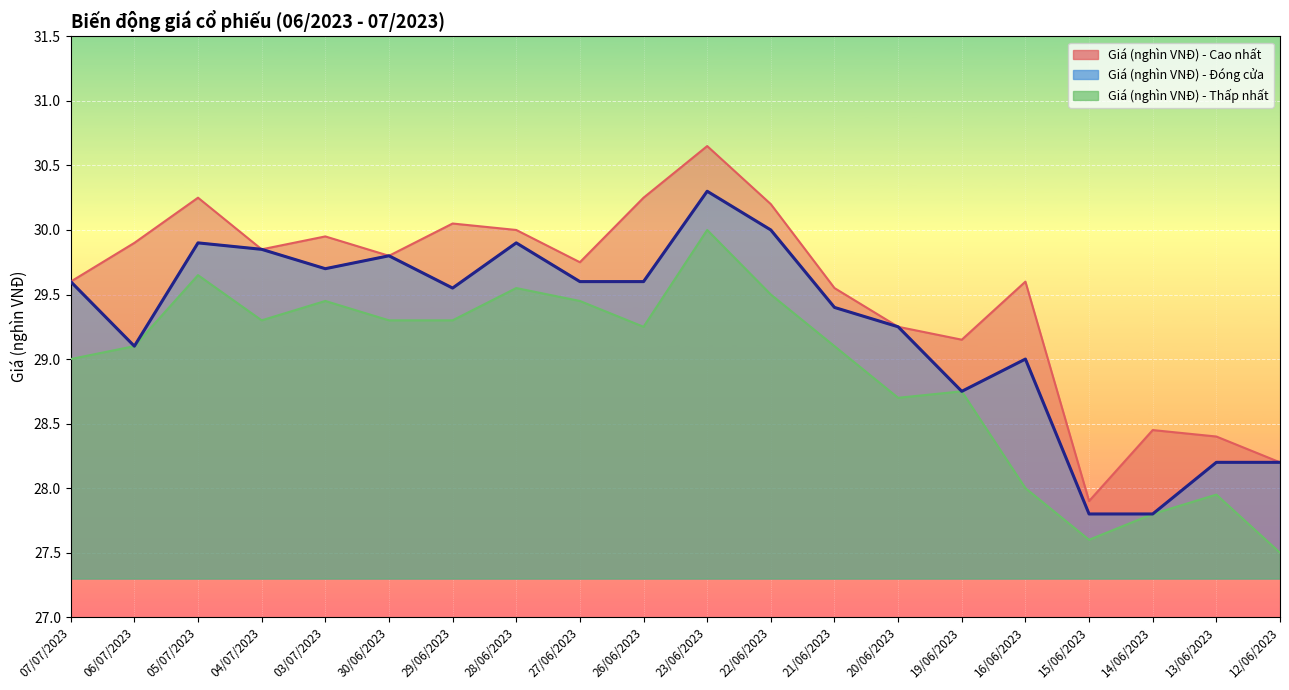

The value of Giá (nghìn VNĐ) - Thấp nhất at 26/06/2023 is 7.9. True or false?

False